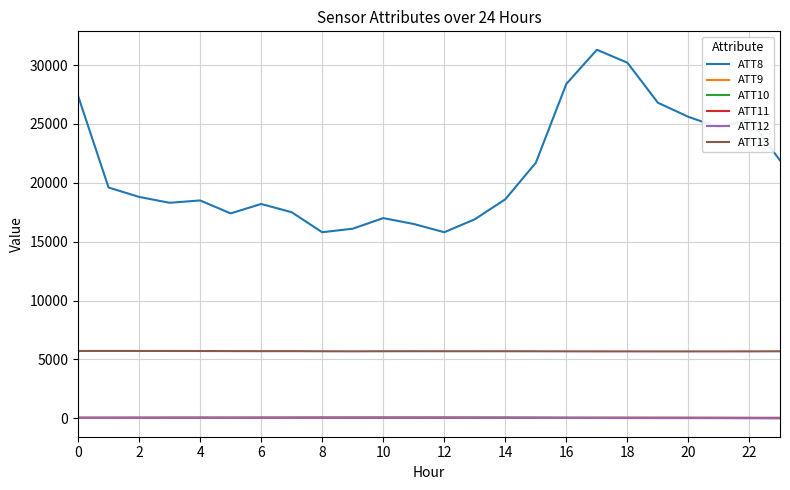

What is the minimum value for ATT13?

5675.4